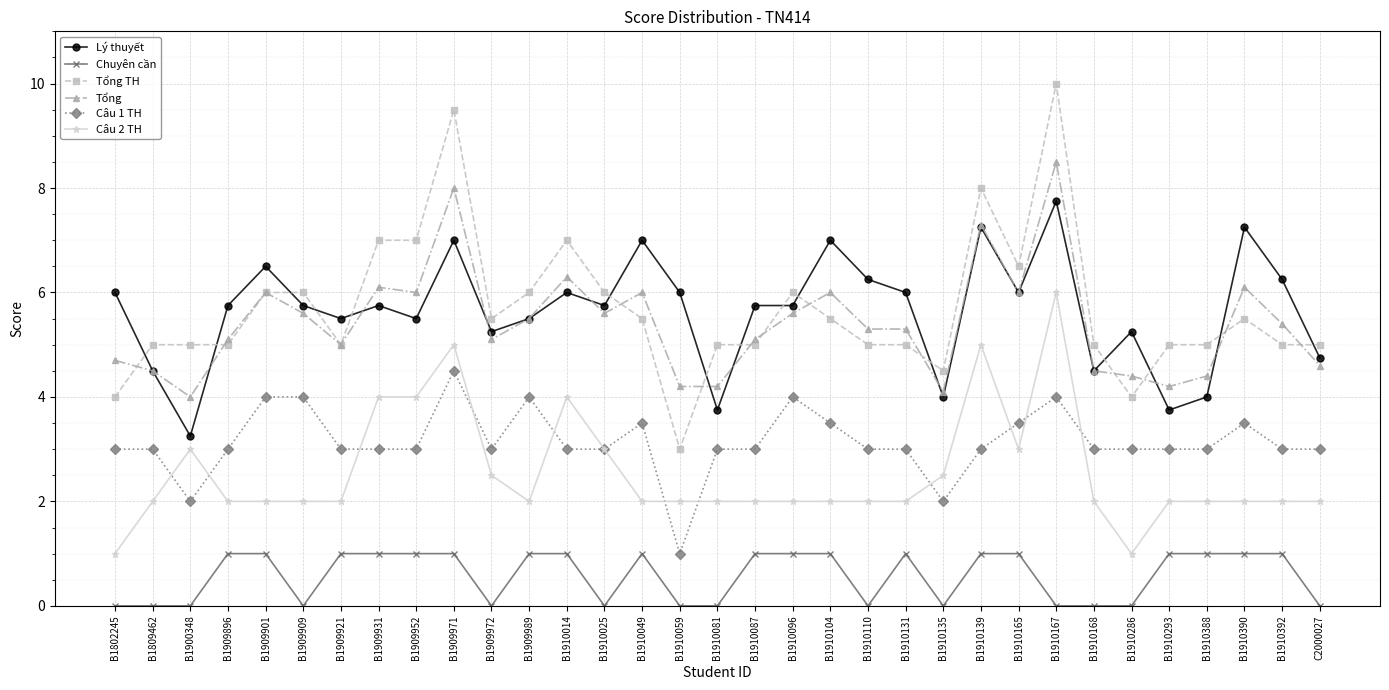

Is the value of Tổng at B1910110 greater than the value of Tổng TH at B1910139?

No